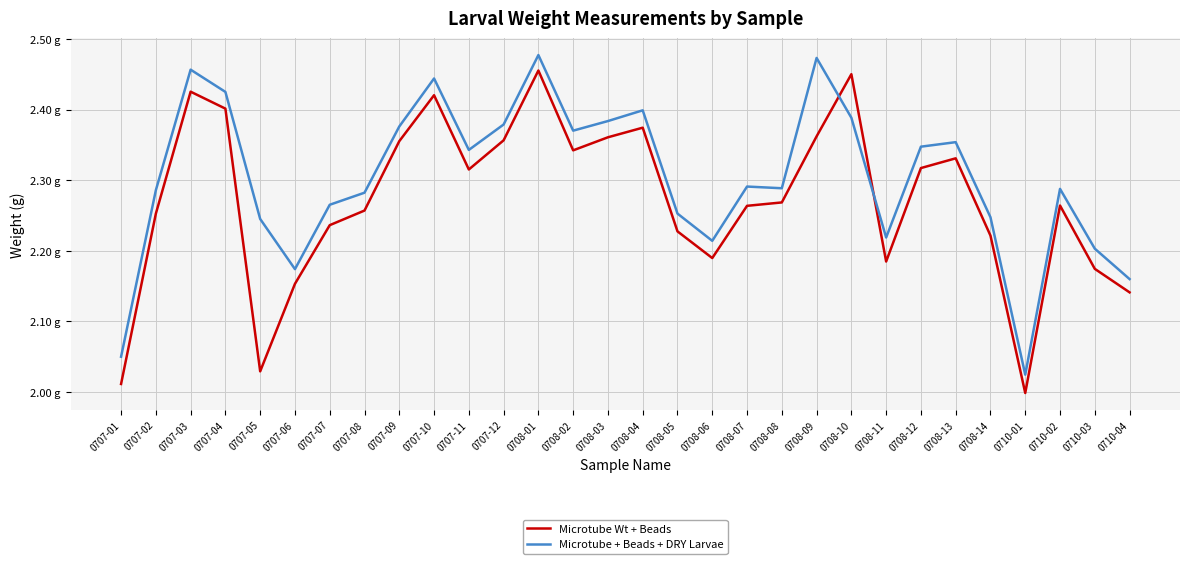

Is this an area chart (filled region under the line)?

No